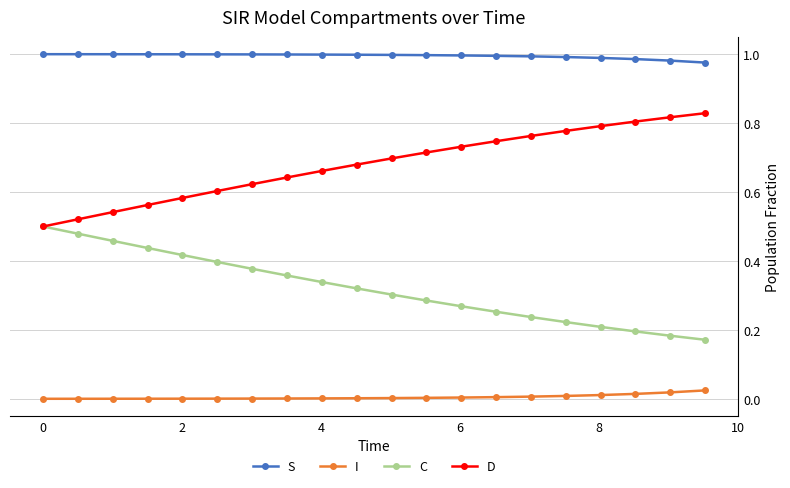

List the series in order of their peak value, highest first.

S, D, C, I